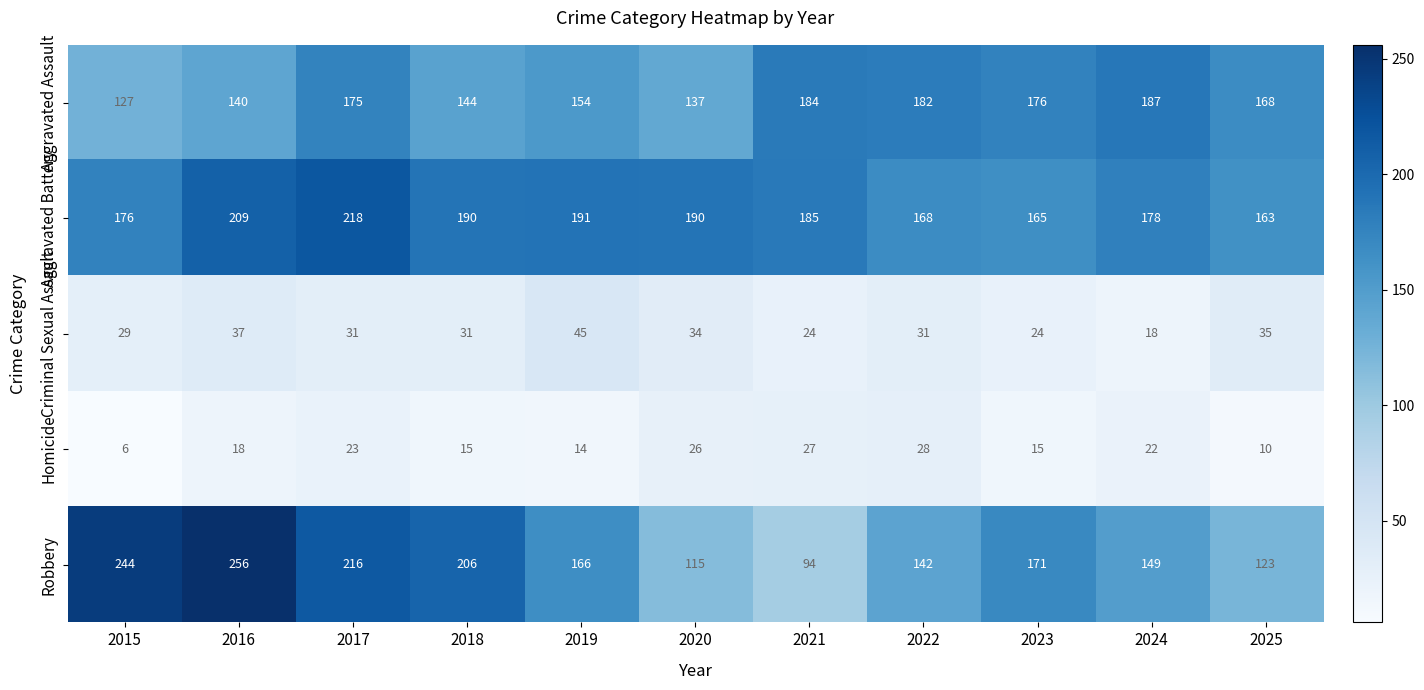

Where does the Aggravated Assault series first go above 168?

2017